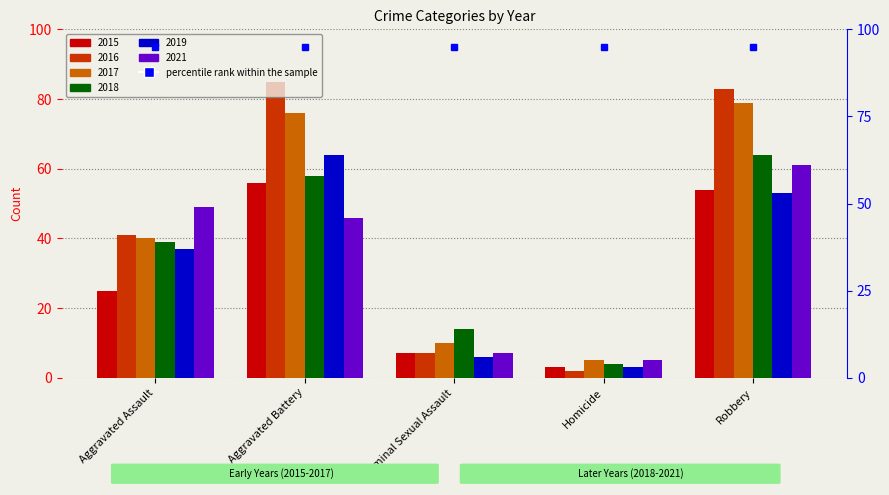

What is the label of the 5th bar from the right?

Aggravated Assault